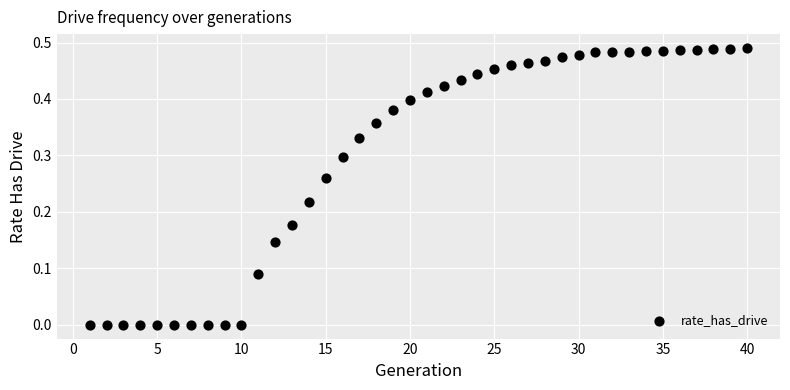

What is the range of X values (max minus min)?

39.0